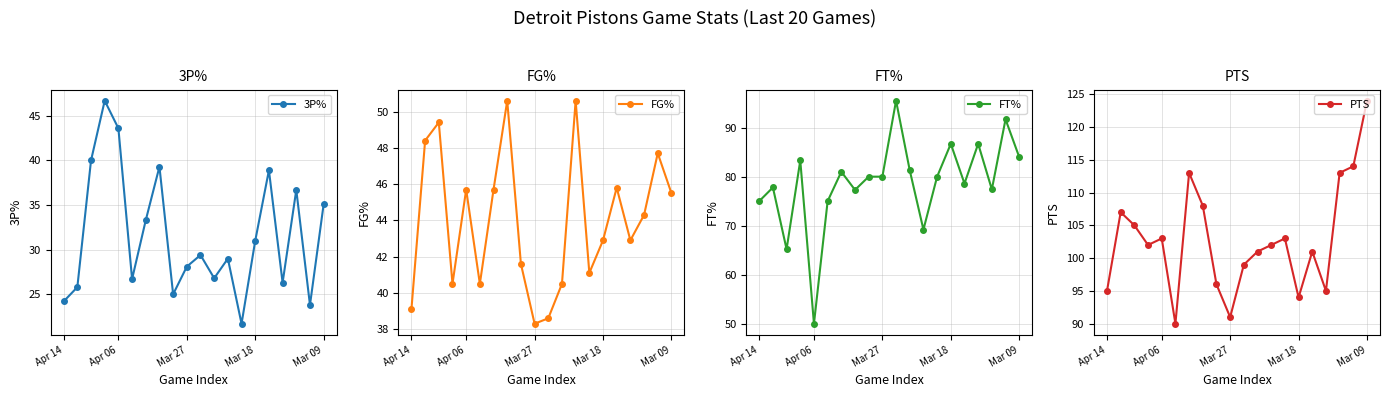

What is the maximum value for 3P%?

46.7